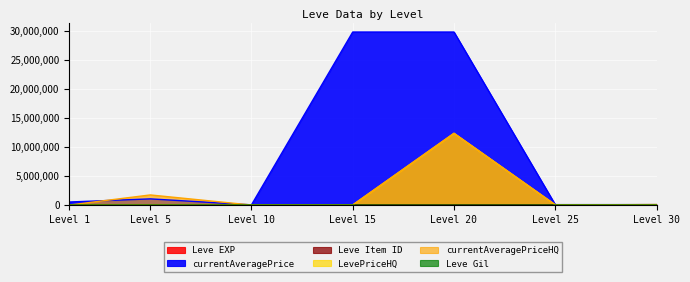

Is the value of Leve EXP at Level 5 greater than the value of Leve Gil at Level 20?

Yes